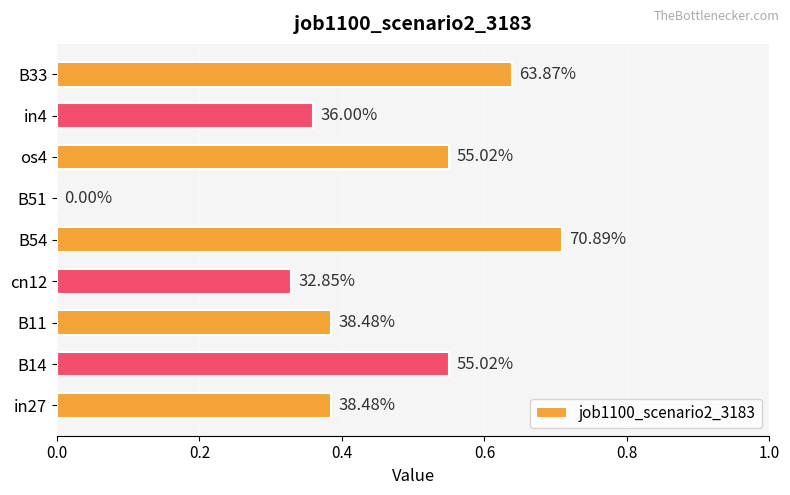

Are the bars horizontal?

Yes